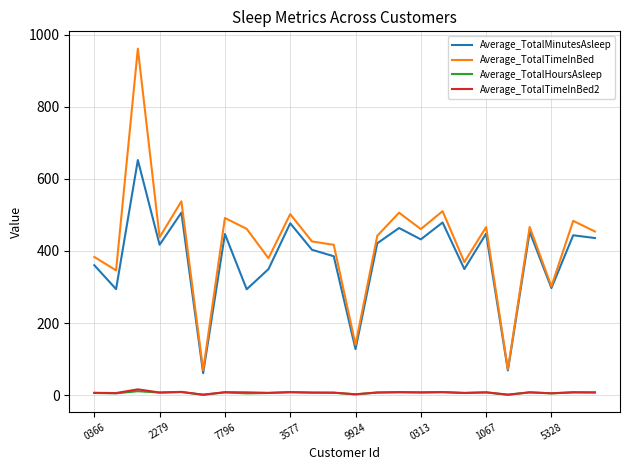

True or false: Average_TotalHoursAsleep has more than 0 interior local peaks.

True